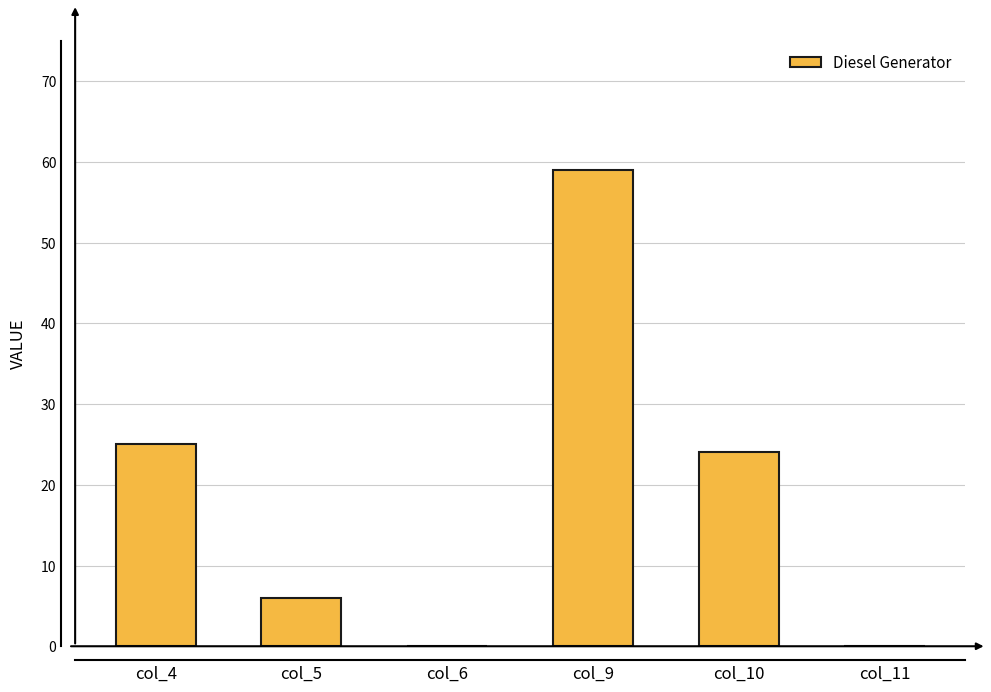

Where is the data nearest to the value 29?

col_4